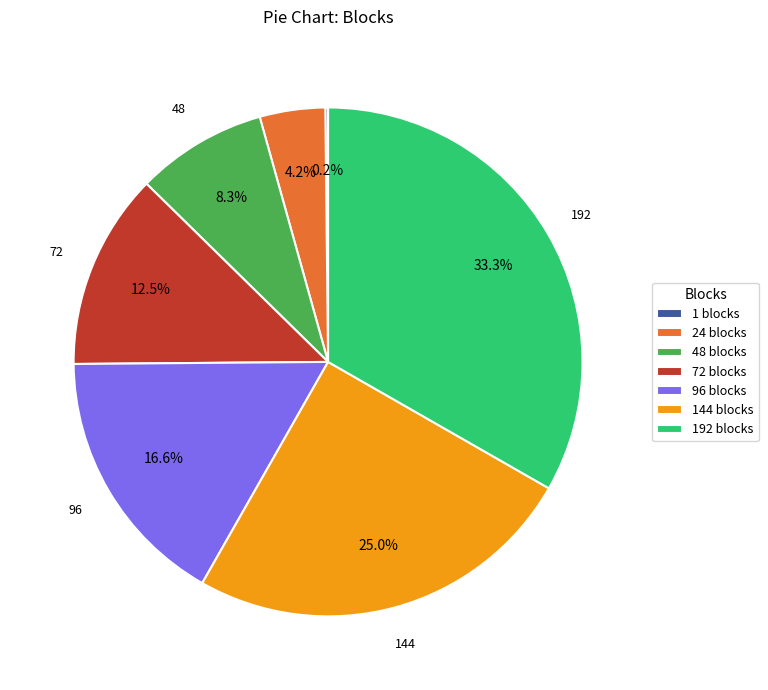

Does any single category account for the majority?

No